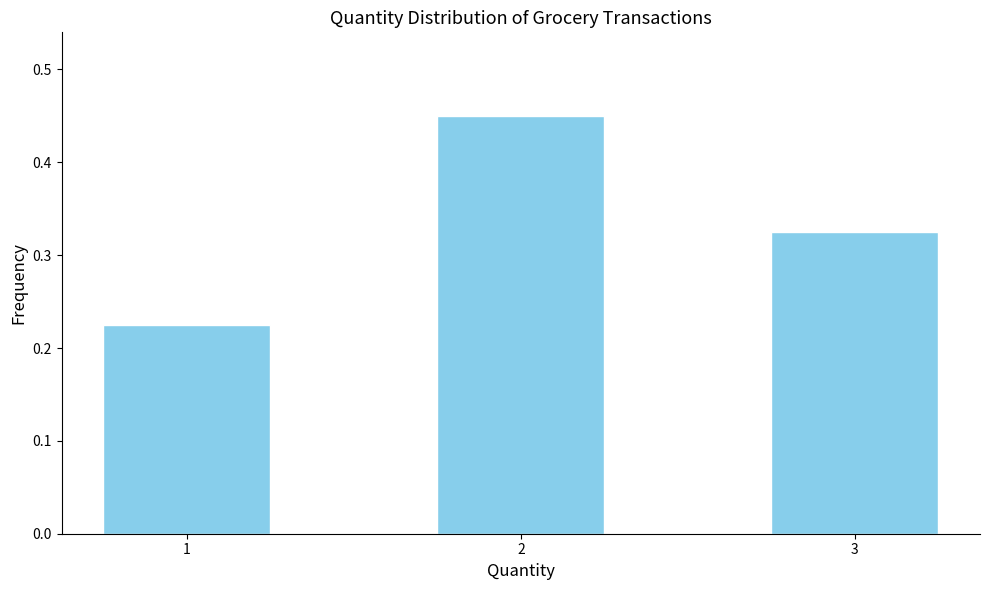

How many values are between 0 and 1?

3